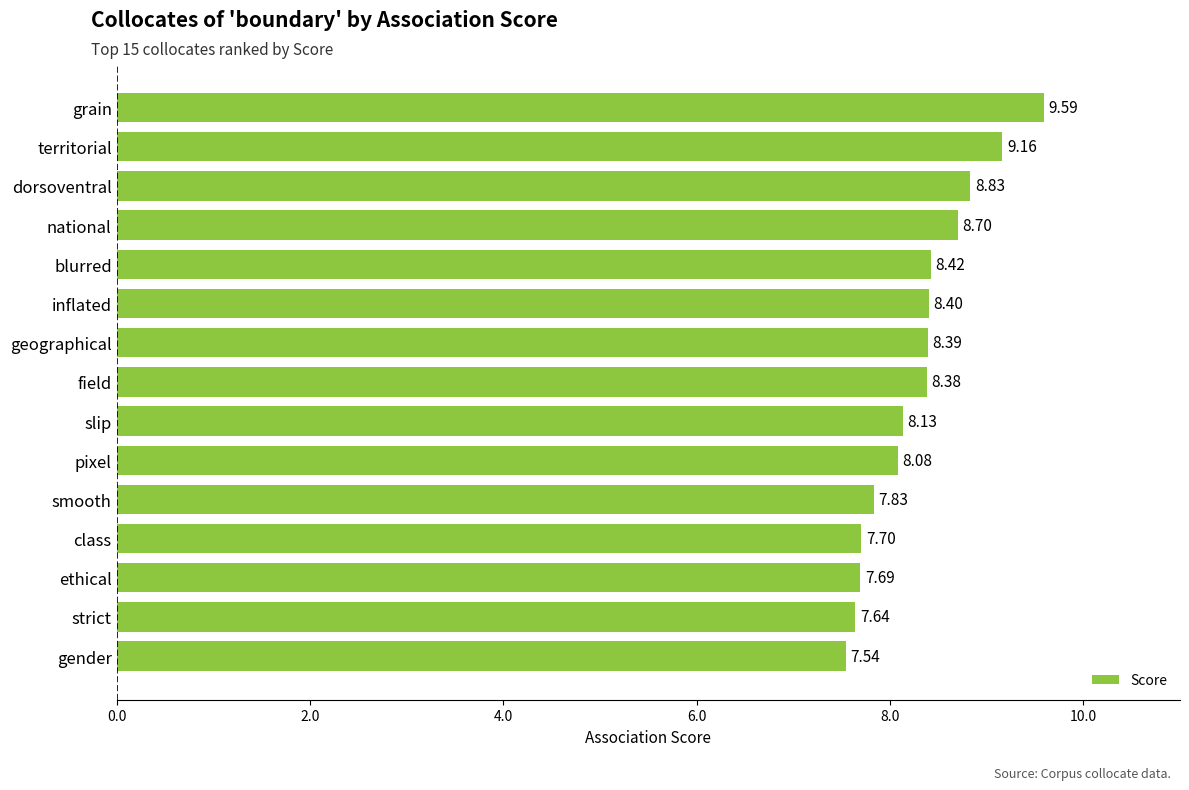

What is the label of the 2nd bar from the top?

territorial